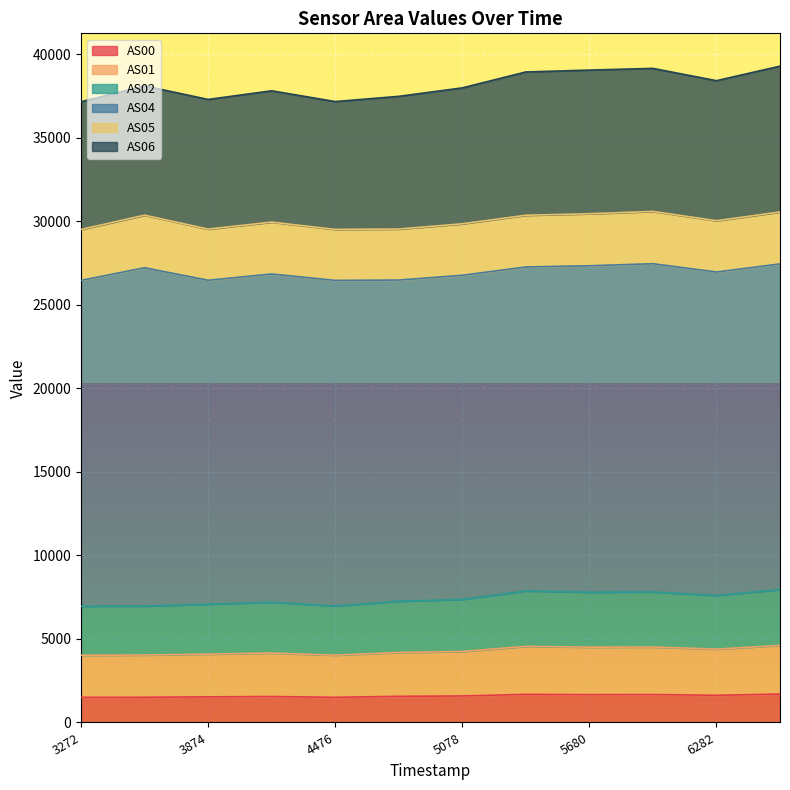

The AS00 series shows 1665 at 5680. True or false?

True